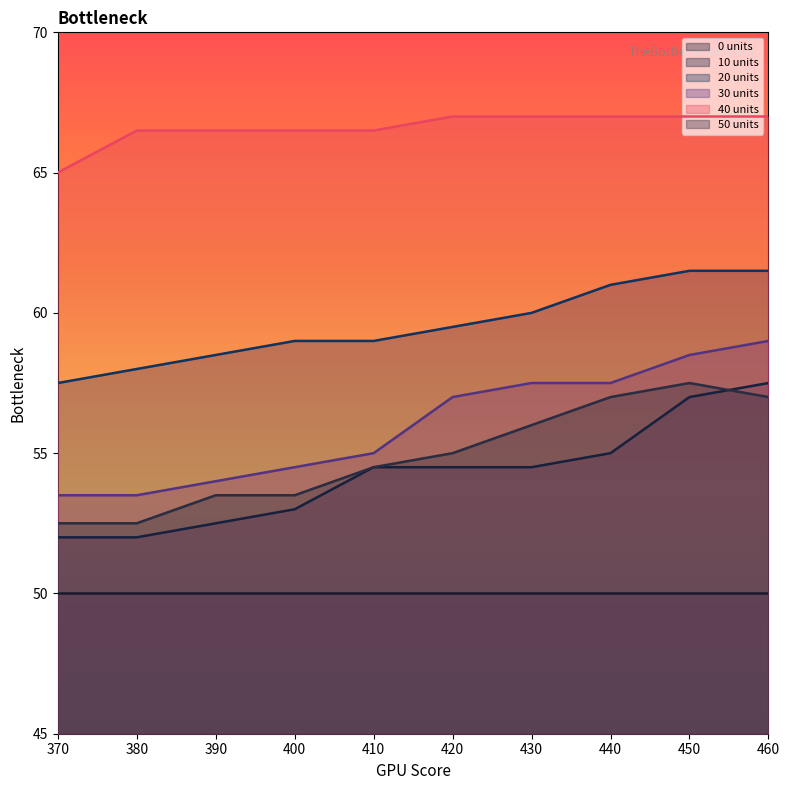

How many 20 units values are between 58 and 61?

7